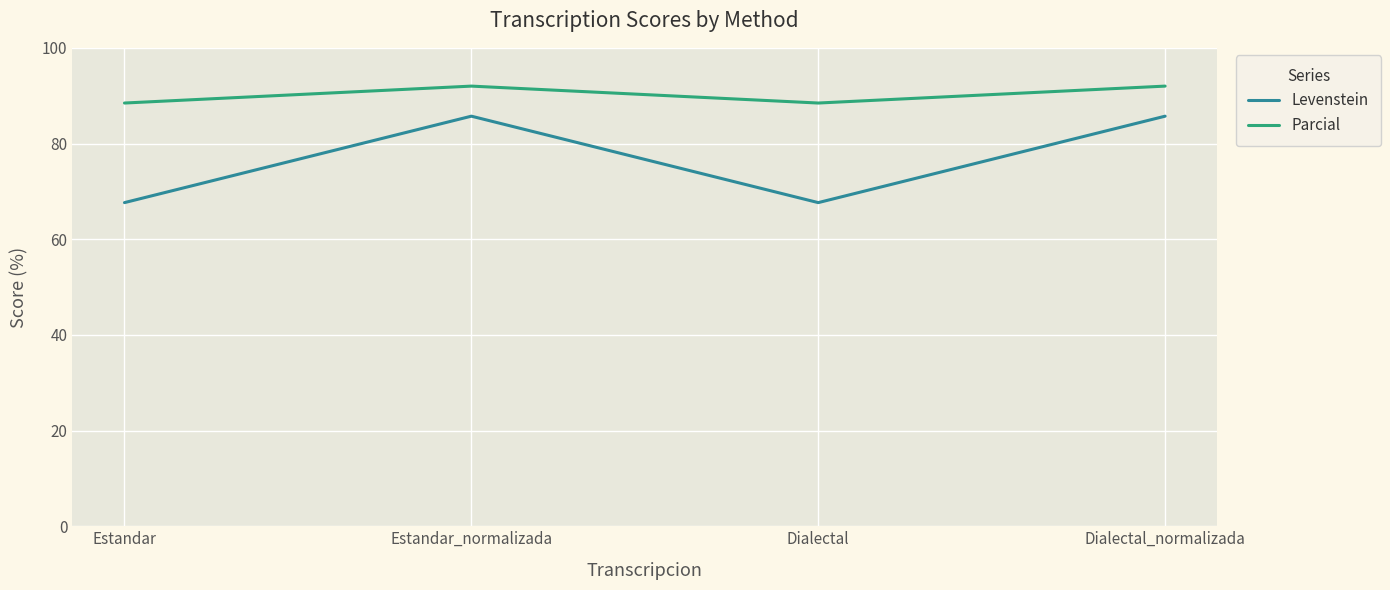

The Parcial series shows 158.1 at Estandar. True or false?

False